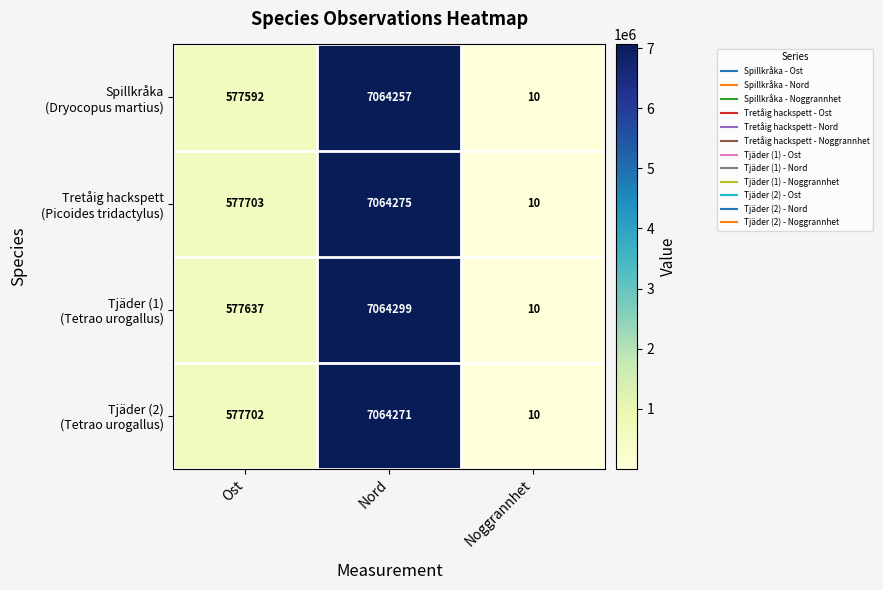

What is the smallest value displayed?

10